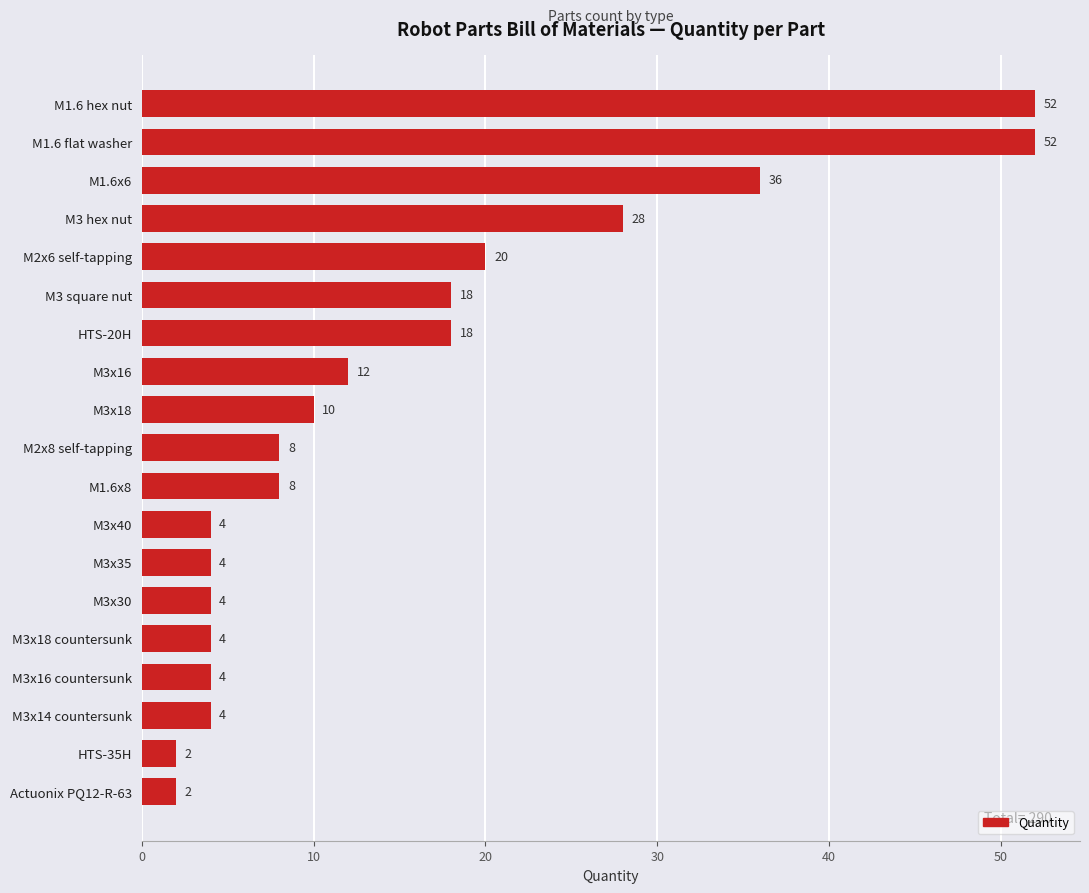

What is the maximum value shown in the chart?

52